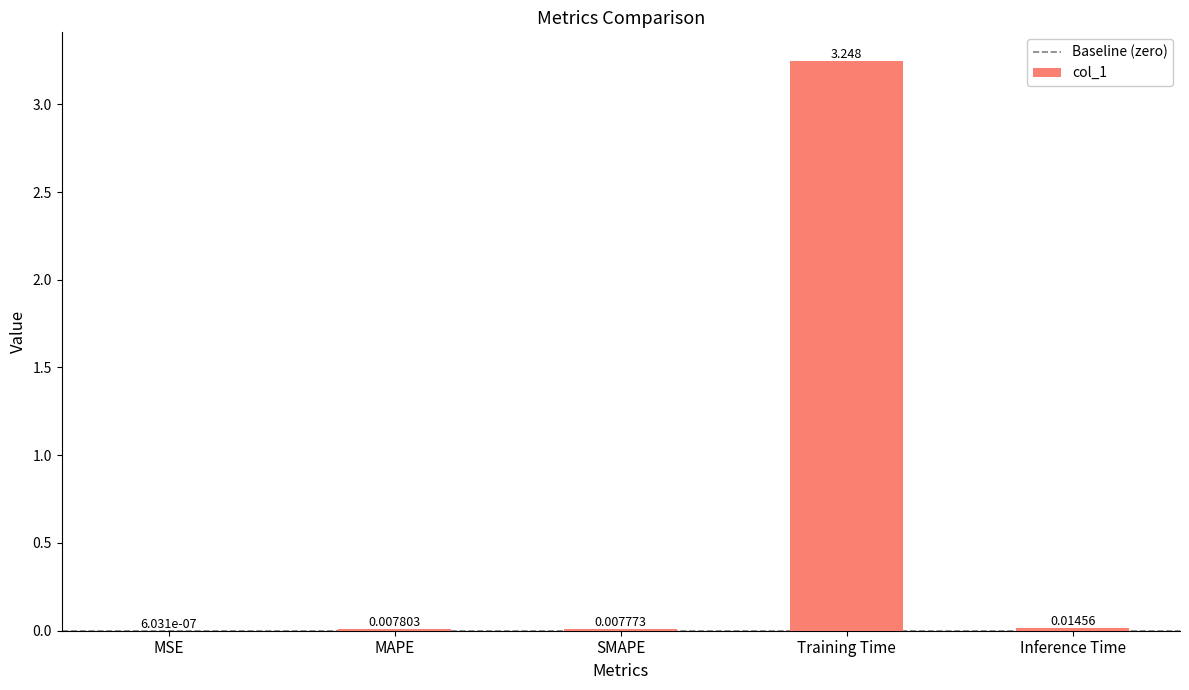

At which category does the chart reach its peak across all series?

Training Time